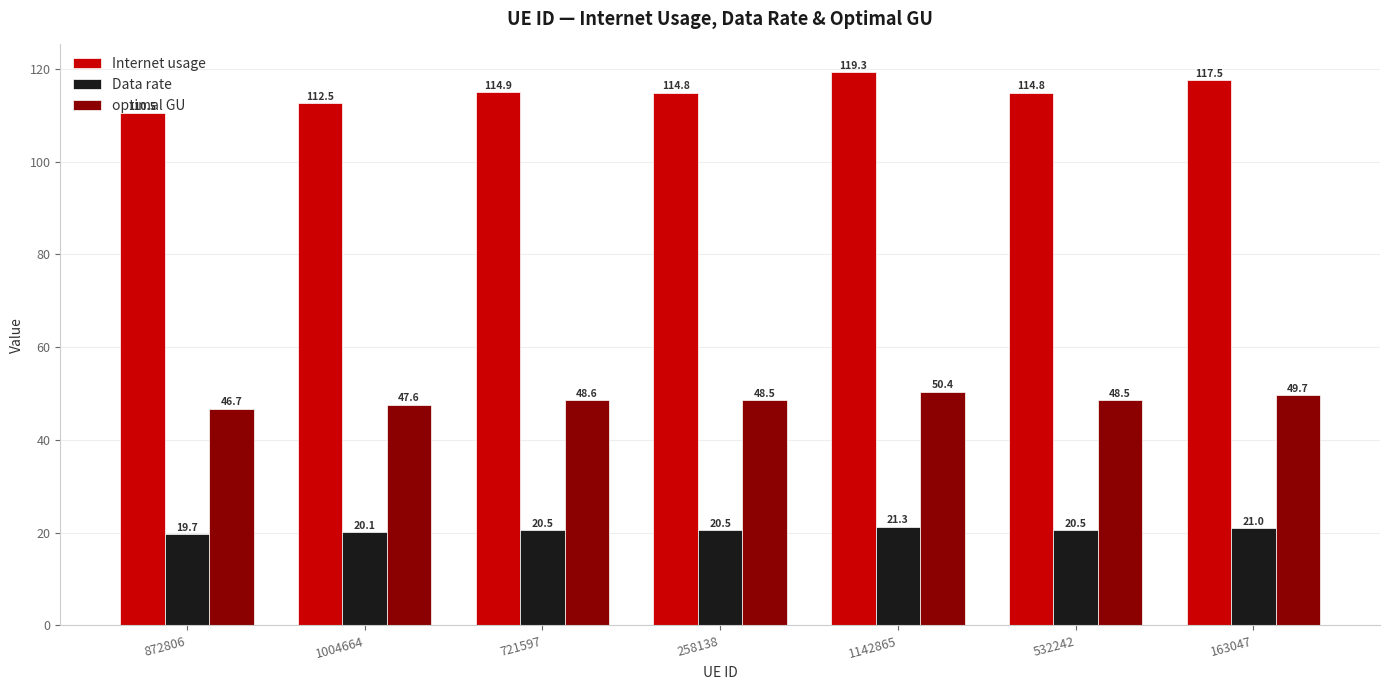

What is the spread (max minus min) of values at 872806?

90.8